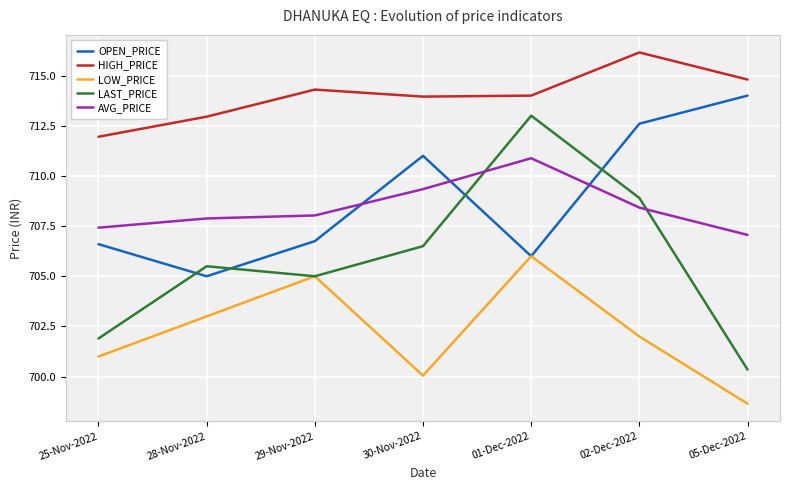

Is it true that LAST_PRICE equals 705.0 at 29-Nov-2022?

True